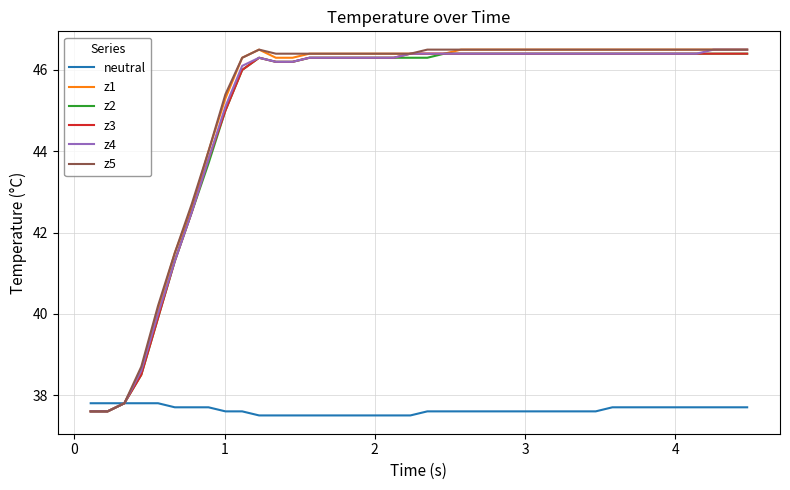

Reading left to right, what are all the values shown in this chart?

neutral: 37.8	37.8	37.8	37.8	37.8	37.7	37.7	37.7	37.6	37.6	37.5	37.5	37.5	37.5	37.5	37.5	37.5	37.5	37.5	37.5	37.6	37.6	37.6	37.6	37.6	37.6	37.6	37.6	37.6	37.6	37.6	37.7	37.7	37.7	37.7	37.7	37.7	37.7	37.7	37.7
z1: 37.6	37.6	37.8	38.6	40.1	41.5	42.6	44.0	45.3	46.3	46.5	46.3	46.3	46.4	46.4	46.4	46.4	46.4	46.4	46.4	46.4	46.4	46.5	46.5	46.5	46.5	46.5	46.5	46.5	46.5	46.5	46.5	46.5	46.5	46.5	46.5	46.5	46.5	46.5	46.5
z2: 37.6	37.6	37.8	38.5	39.9	41.3	42.5	43.7	45.0	46.0	46.3	46.2	46.2	46.3	46.3	46.3	46.3	46.3	46.3	46.3	46.3	46.4	46.4	46.4	46.4	46.4	46.4	46.4	46.4	46.4	46.4	46.4	46.4	46.4	46.4	46.4	46.4	46.4	46.4	46.4
z3: 37.6	37.6	37.8	38.5	39.9	41.3	42.5	43.8	45.0	46.0	46.3	46.2	46.2	46.3	46.3	46.3	46.3	46.3	46.3	46.4	46.4	46.4	46.4	46.4	46.4	46.4	46.4	46.4	46.4	46.4	46.4	46.4	46.4	46.4	46.4	46.4	46.4	46.4	46.4	46.4
z4: 37.6	37.6	37.8	38.6	40.0	41.3	42.5	43.8	45.1	46.1	46.3	46.2	46.2	46.3	46.3	46.3	46.3	46.3	46.3	46.4	46.4	46.4	46.4	46.4	46.4	46.4	46.4	46.4	46.4	46.4	46.4	46.4	46.4	46.4	46.4	46.4	46.4	46.5	46.5	46.5
z5: 37.6	37.6	37.8	38.7	40.2	41.5	42.7	44.0	45.4	46.3	46.5	46.4	46.4	46.4	46.4	46.4	46.4	46.4	46.4	46.4	46.5	46.5	46.5	46.5	46.5	46.5	46.5	46.5	46.5	46.5	46.5	46.5	46.5	46.5	46.5	46.5	46.5	46.5	46.5	46.5